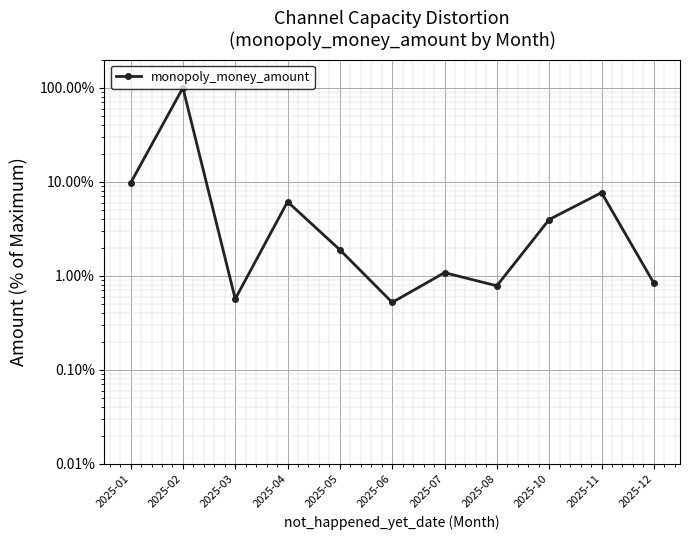

The chart shows a value of 0.5 at 2025-06. True or false?

True